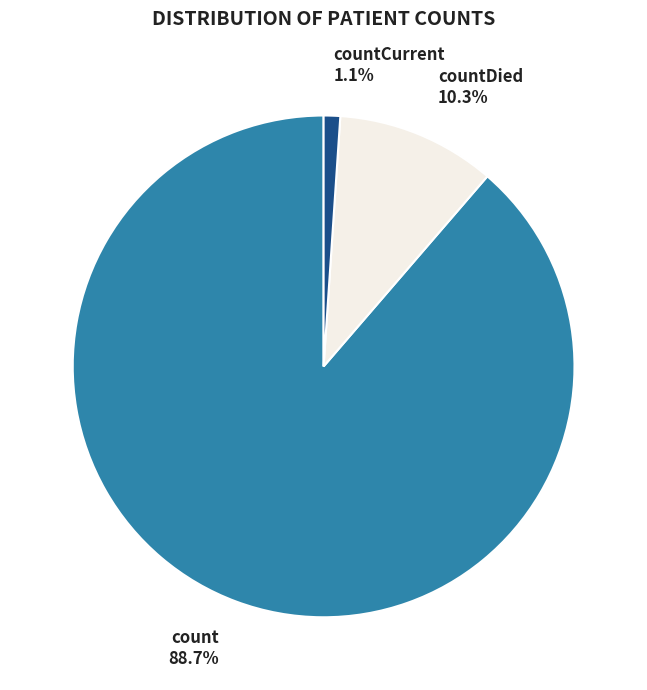

Does any single category account for the majority?

Yes